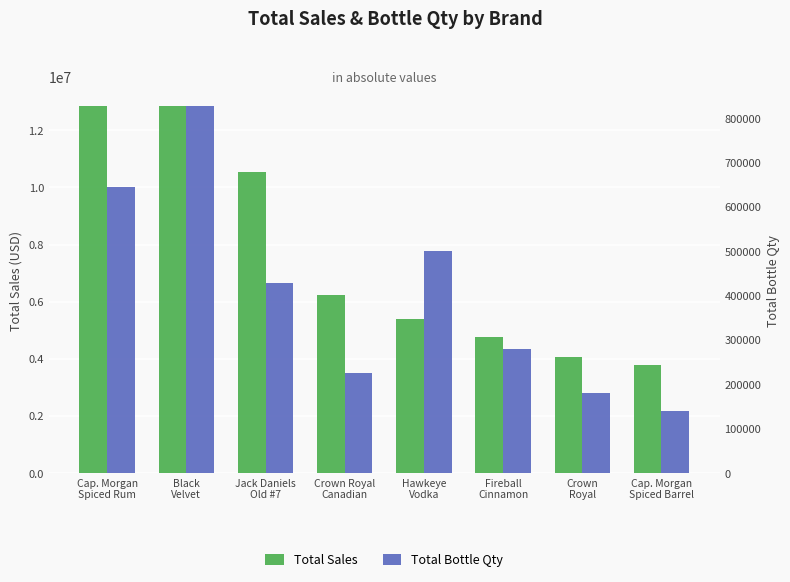

What is the value of the Total Sales bar at the 1st from the left?

12864502.2